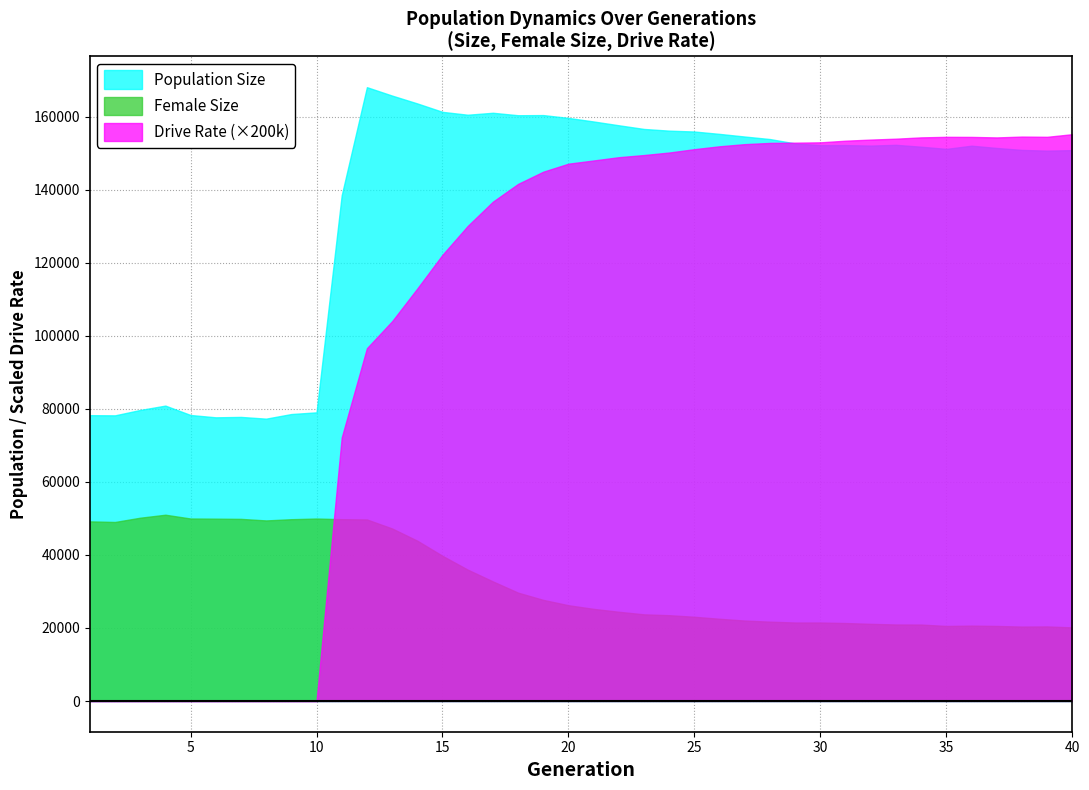

Which category has the highest value in the size series?

12